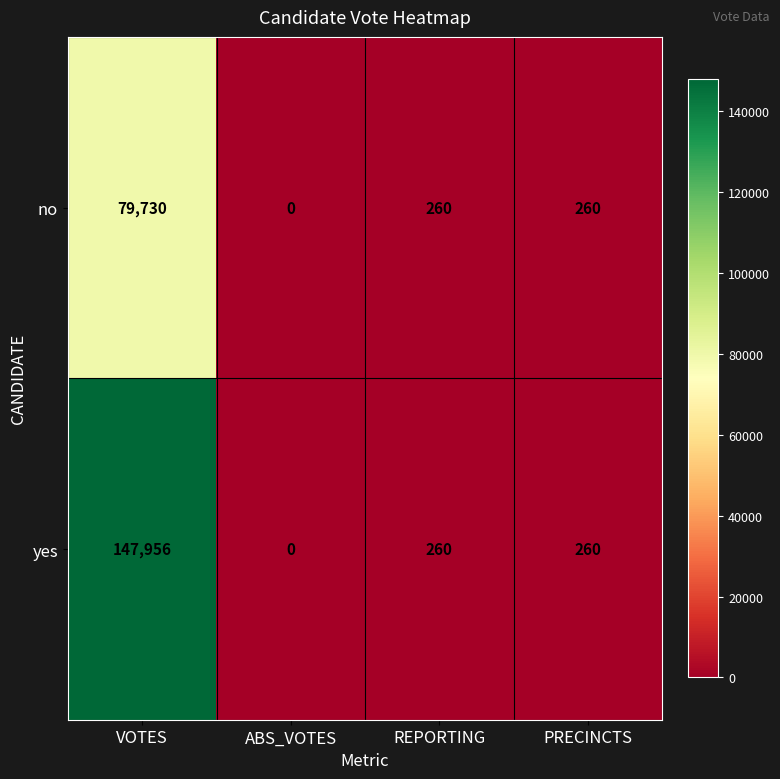

At which label does no reach its minimum?

ABS_VOTES